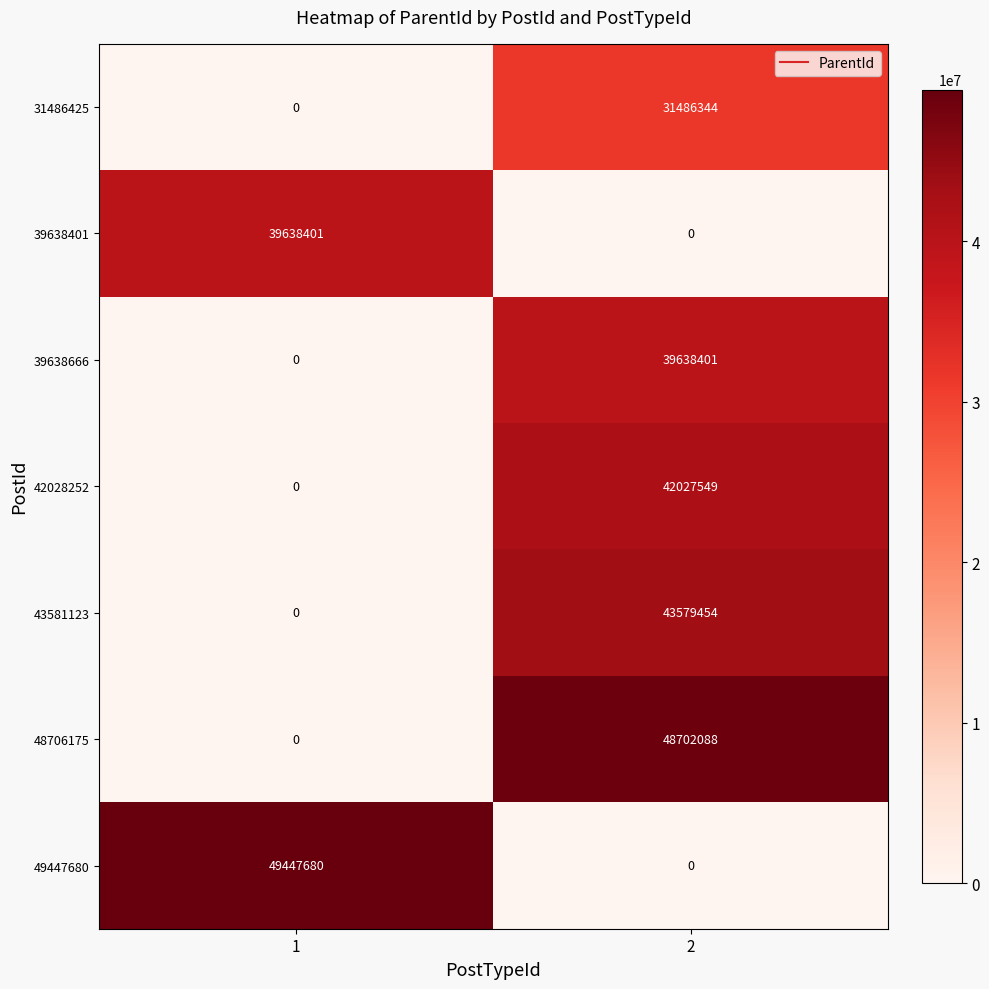

What is the total value across all series at 1?

89086081